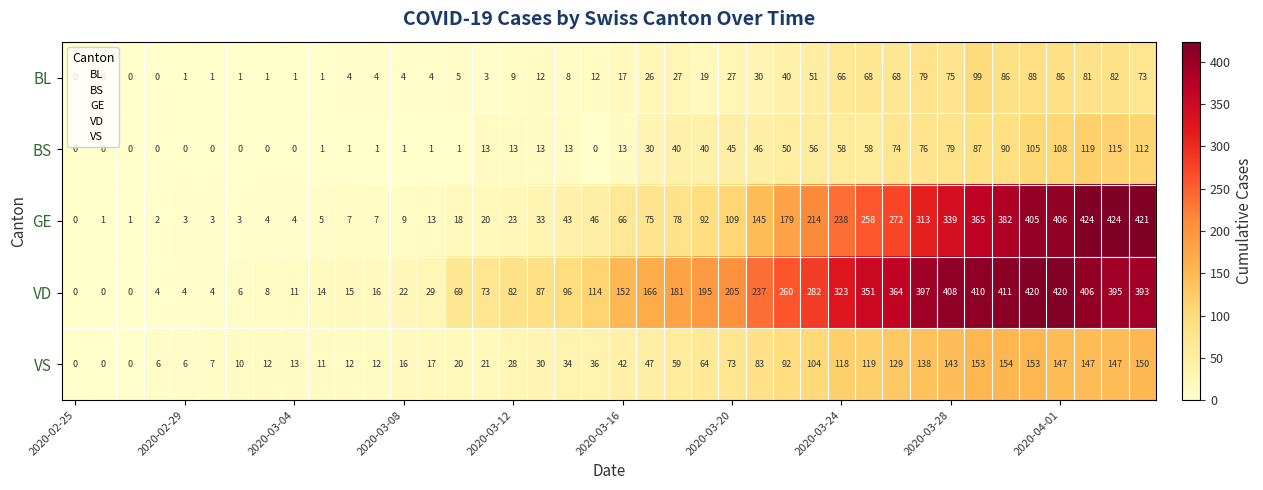

What is the sum of all GE values?

5450